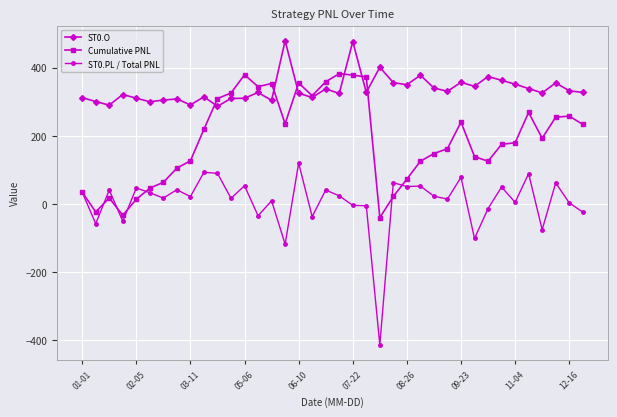

What is the average value of the ST0.PL / Total PNL series?

6.2